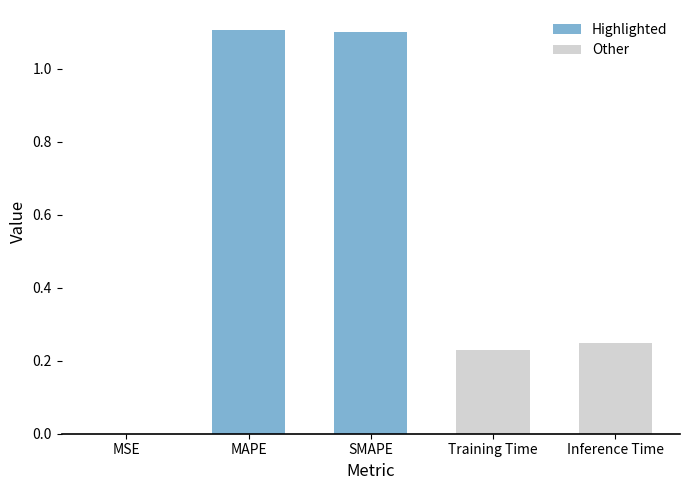

What is the change in value from SMAPE to Training Time?

-0.9